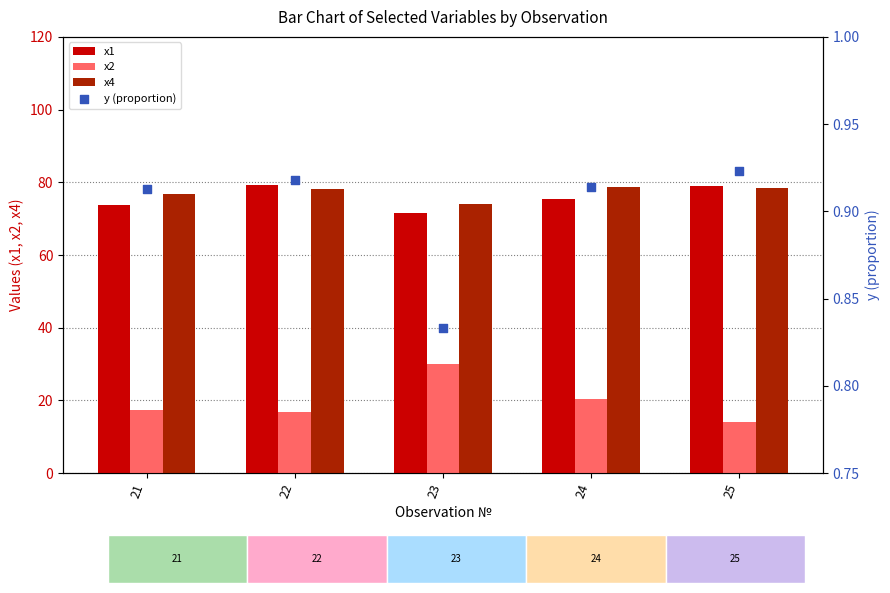

Which series has the widest spread of Y values?

x2